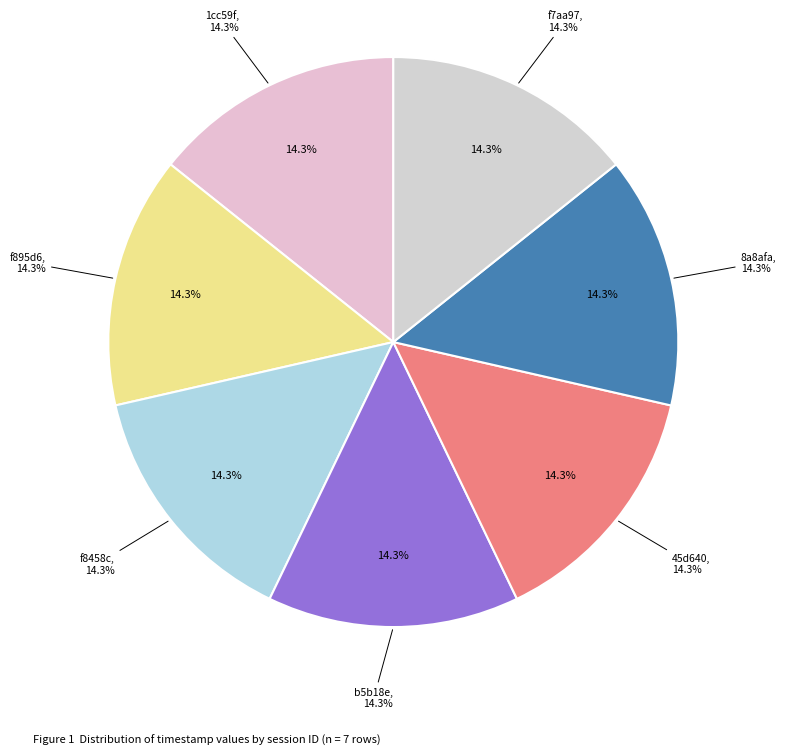

What is the largest slice in the pie chart?

f7aa97